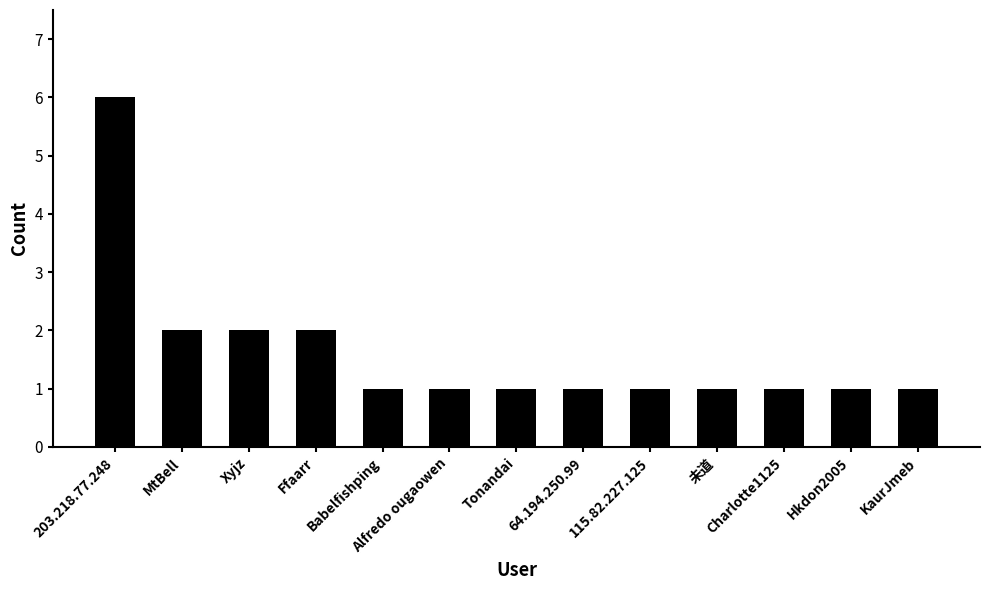

The chart shows a value of 3 at Xyjz. True or false?

False